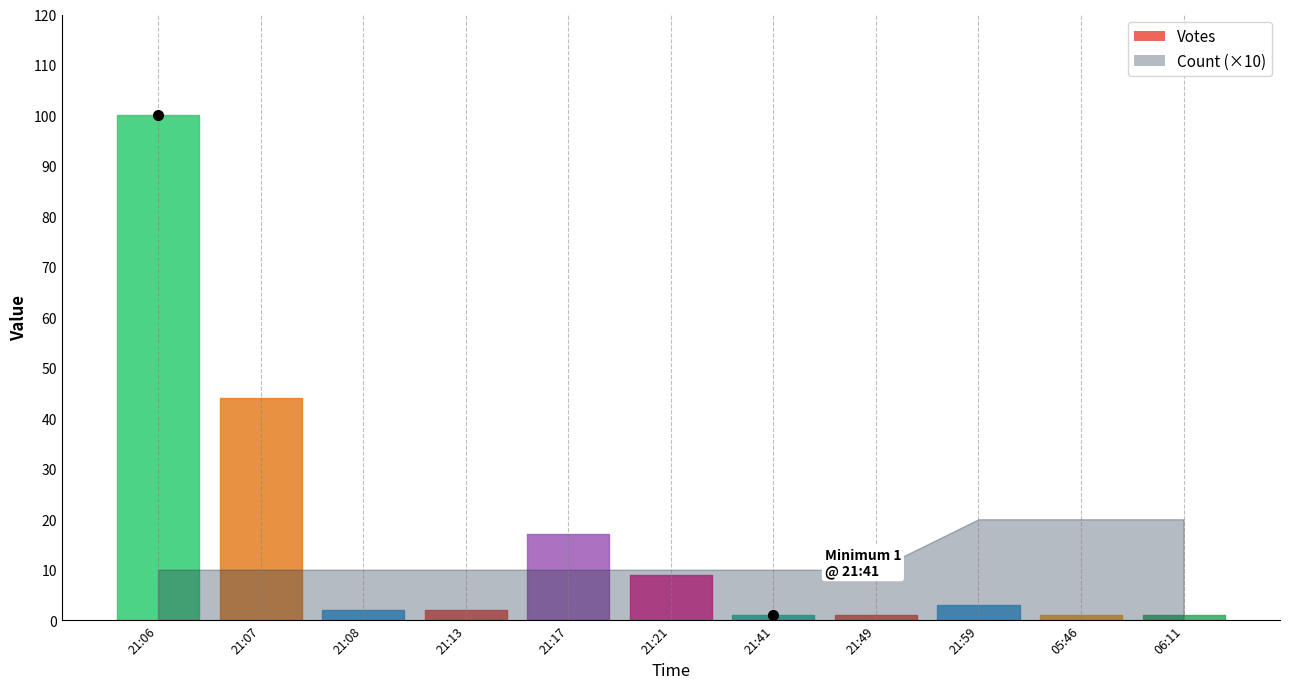

True or false: Count and Votes intersect in this chart.

True